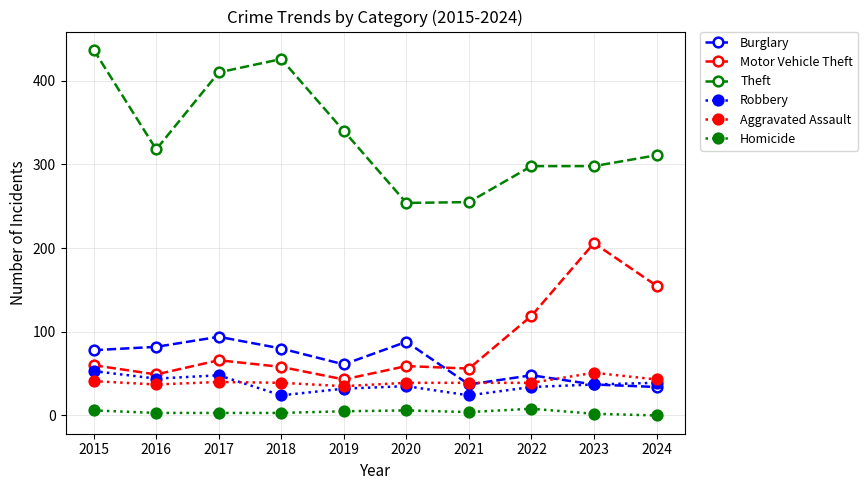

Where is the first local minimum for Theft?

2016